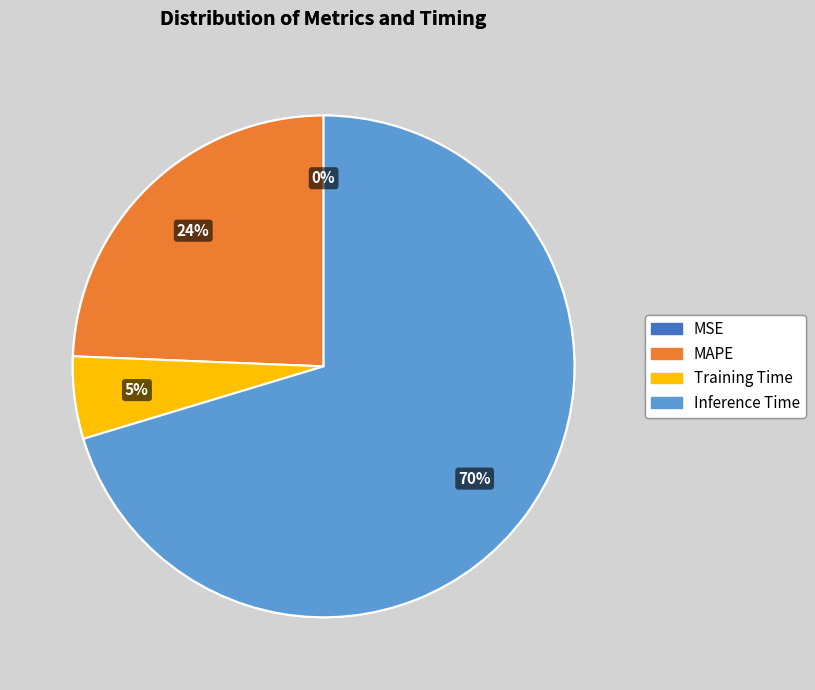

Is there a majority slice in this chart?

Yes